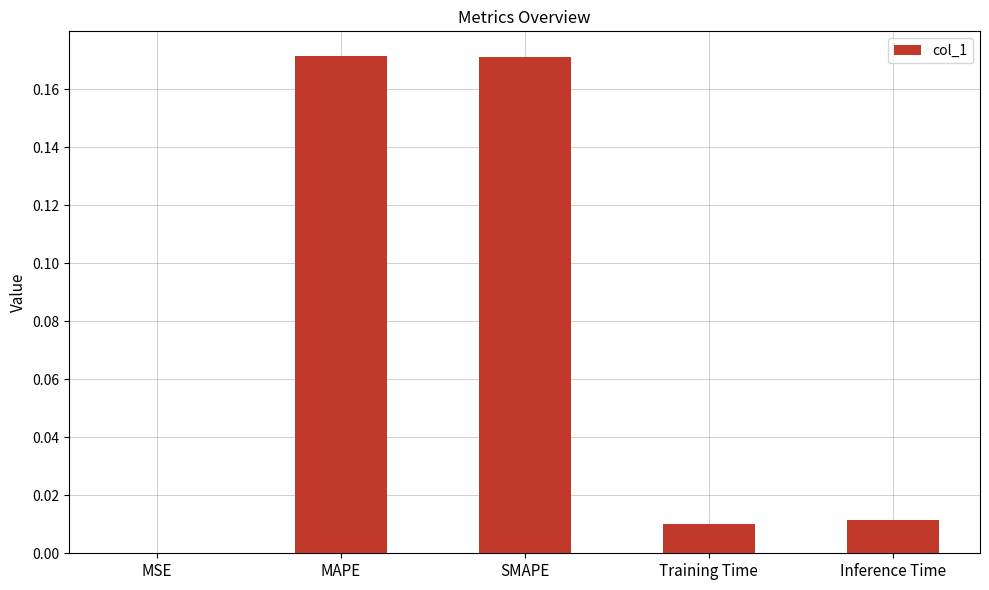

True or false: the data shows 0.0 at Training Time.

True